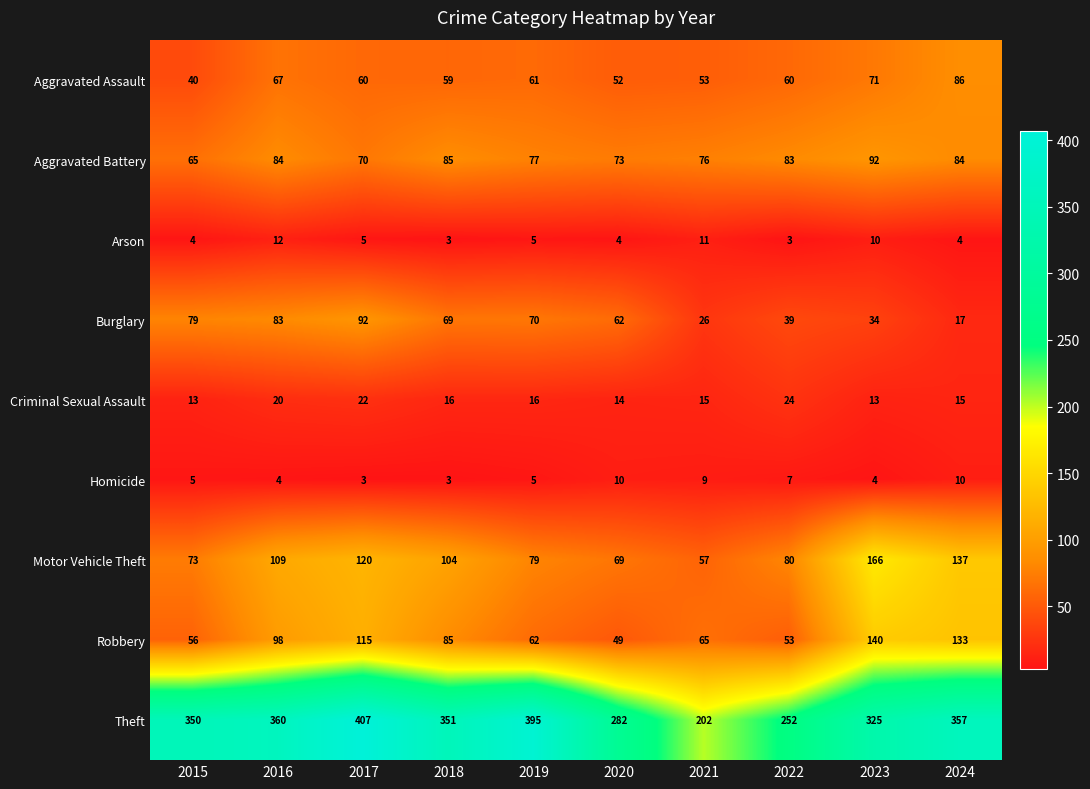

Count the number of data series in this chart.

9